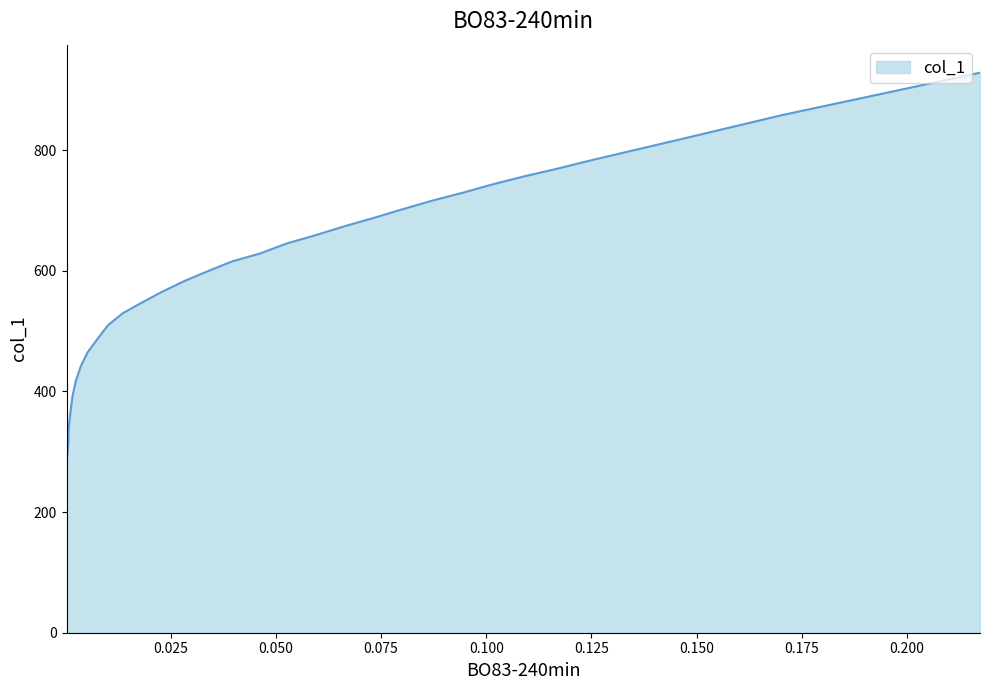

True or false: the data shows 282.8 at 0.0002.

True